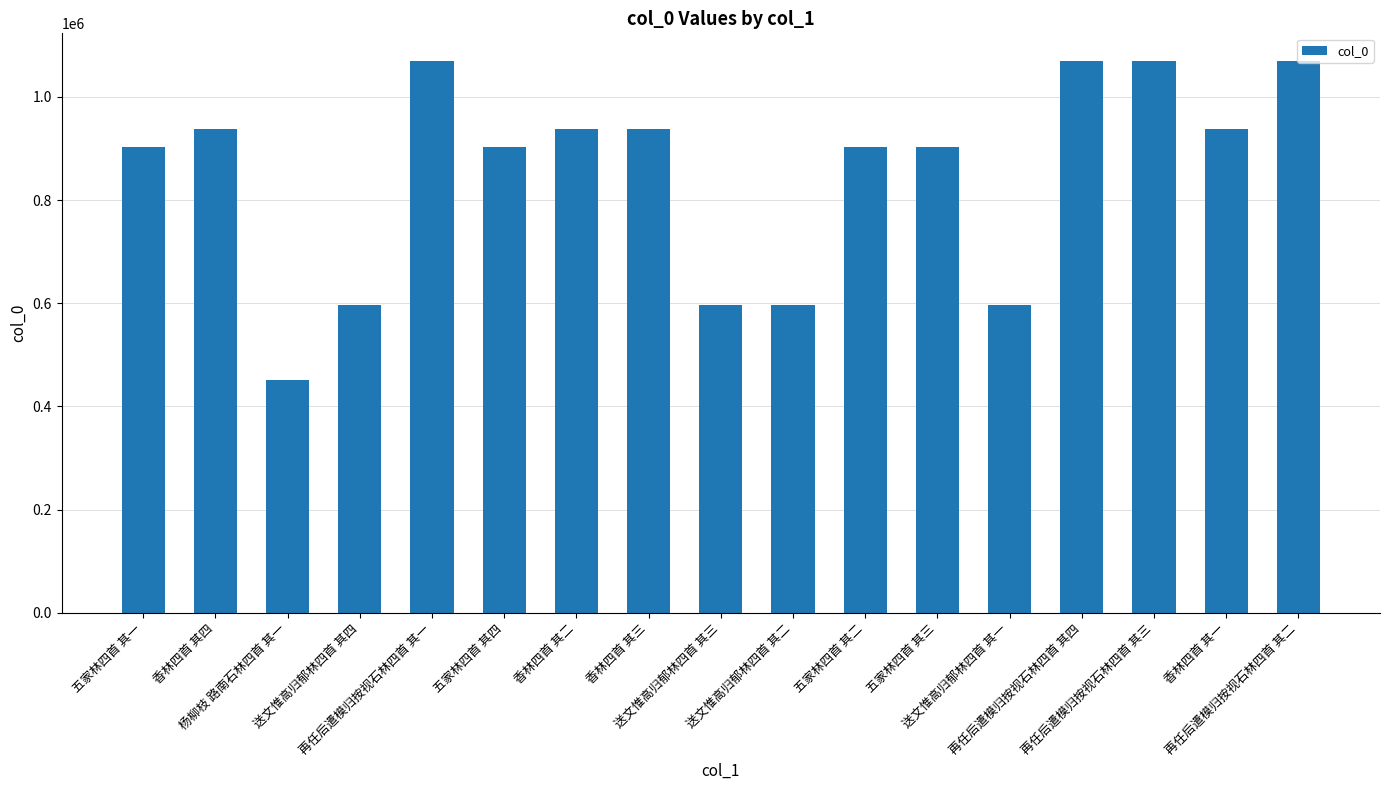

Between 再任后遣模归按视石林四首 其二 and 香林四首 其一, which is larger?

再任后遣模归按视石林四首 其二